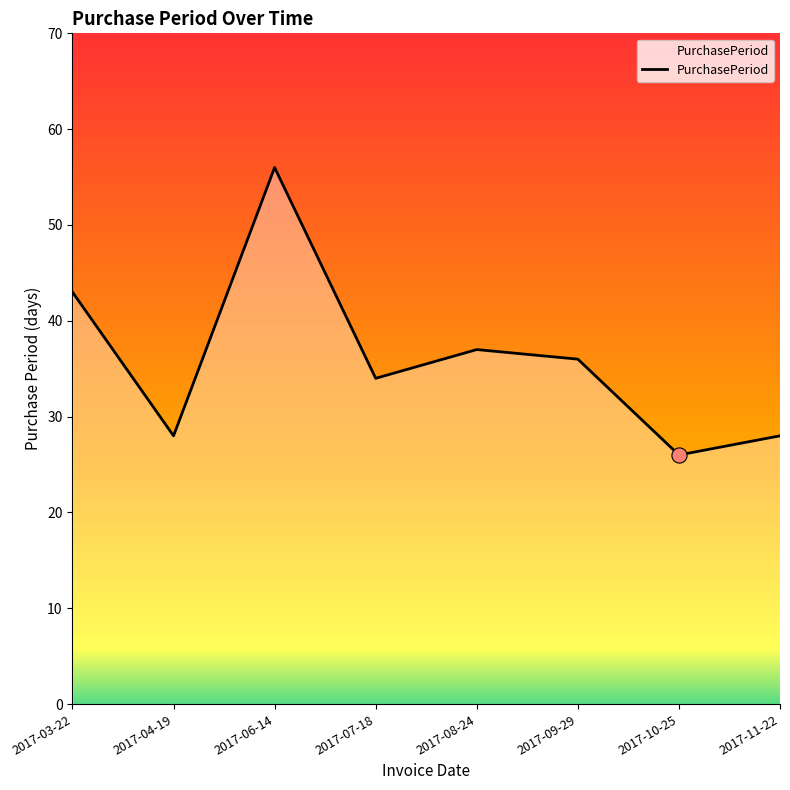

Between 2017-10-25 and 2017-04-19, which is larger?

2017-04-19